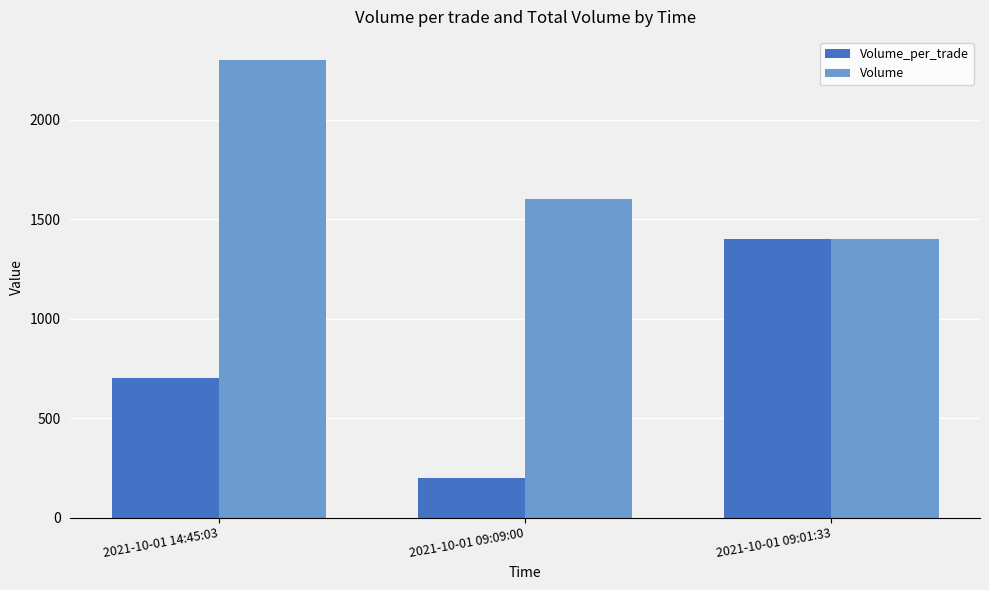

At how many categories does at least one series exceed 511?

3